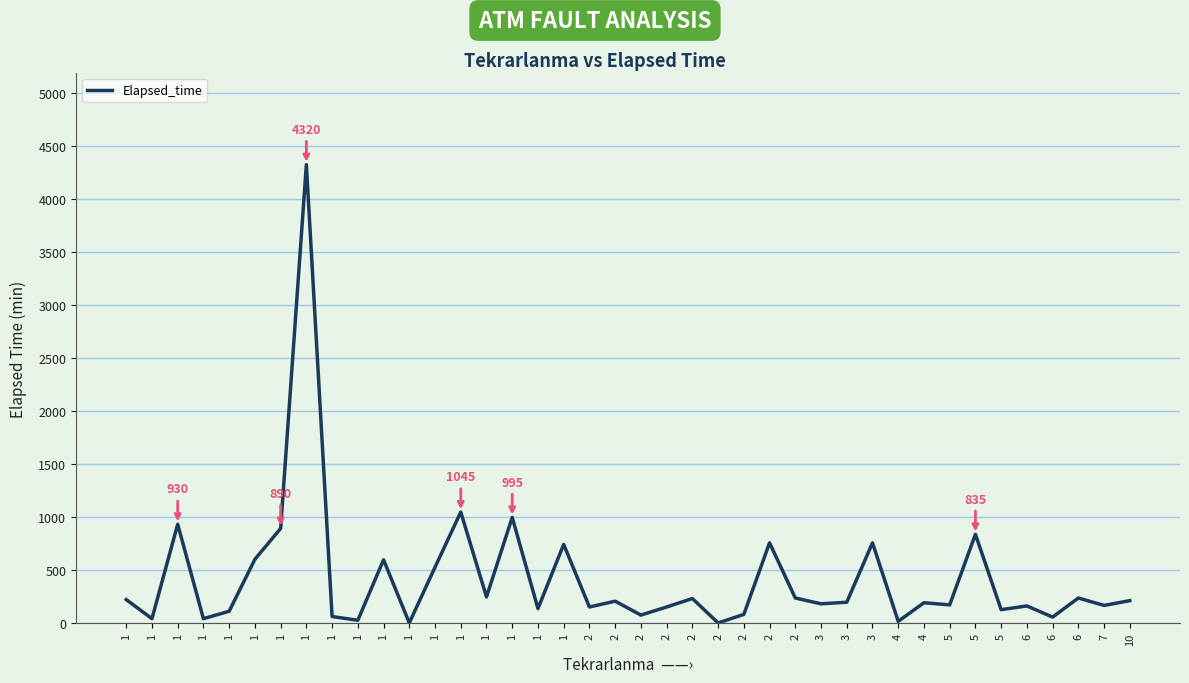

What is the change in value from 1 to 2?

+49